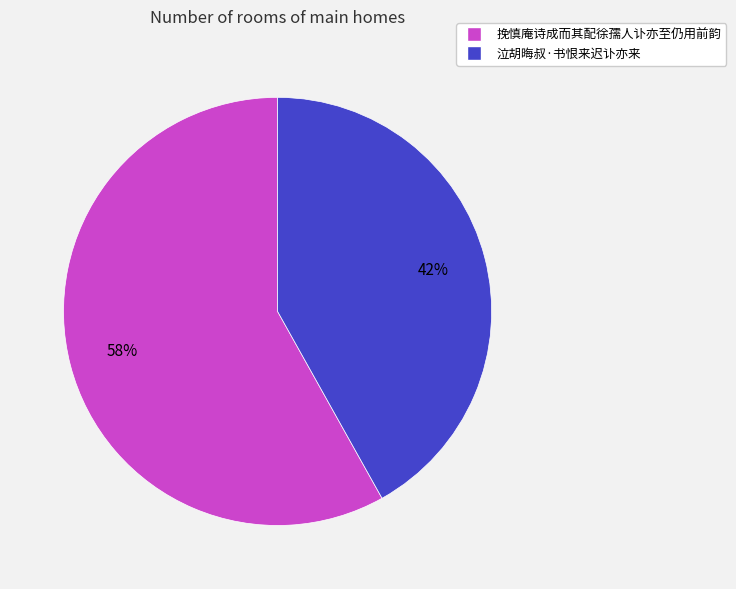

To the nearest percent, what is the difference between the largest and smallest slice percentages?

16%